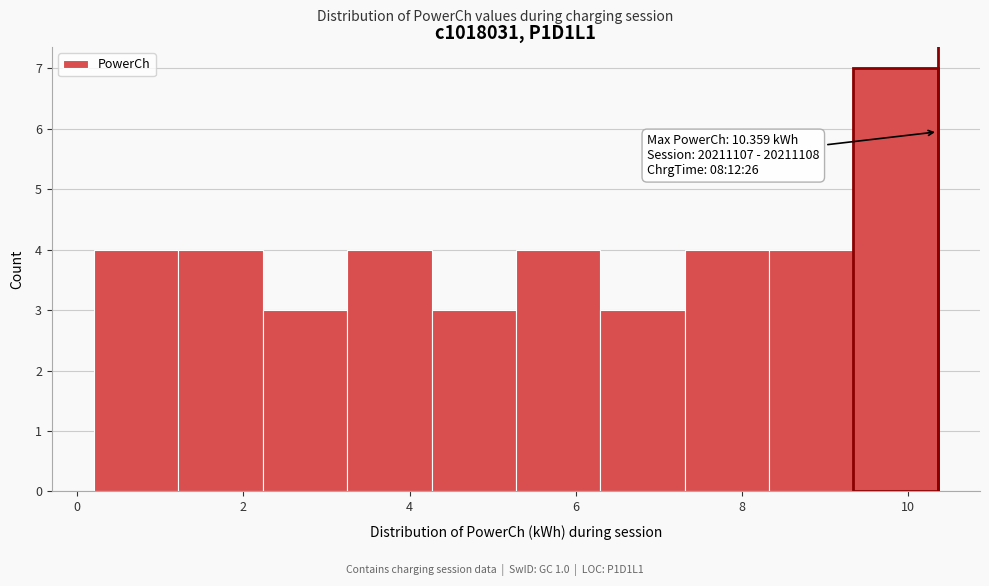

Which range on the x-axis has the tallest bar?

9.4 to 10.4